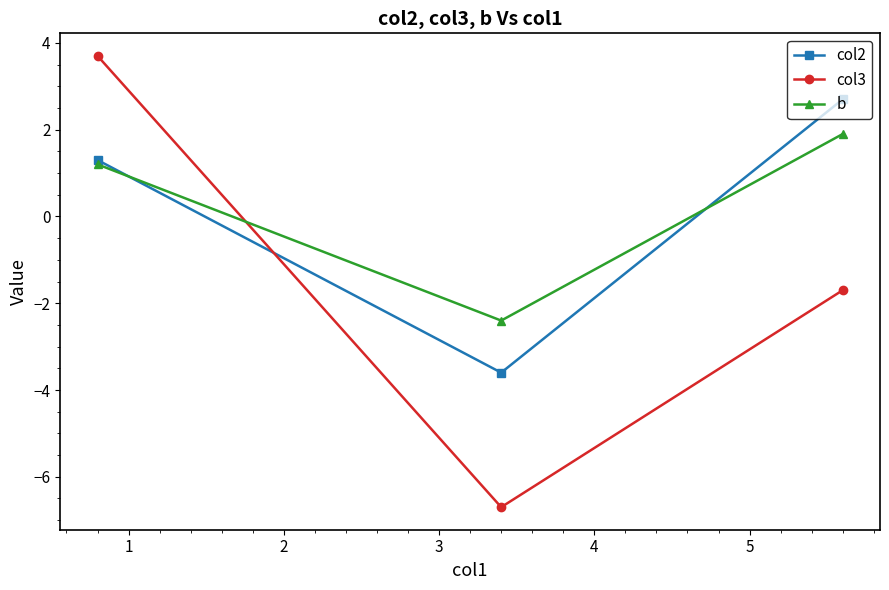

What is the value of the b point at the 3rd from the left?

1.9